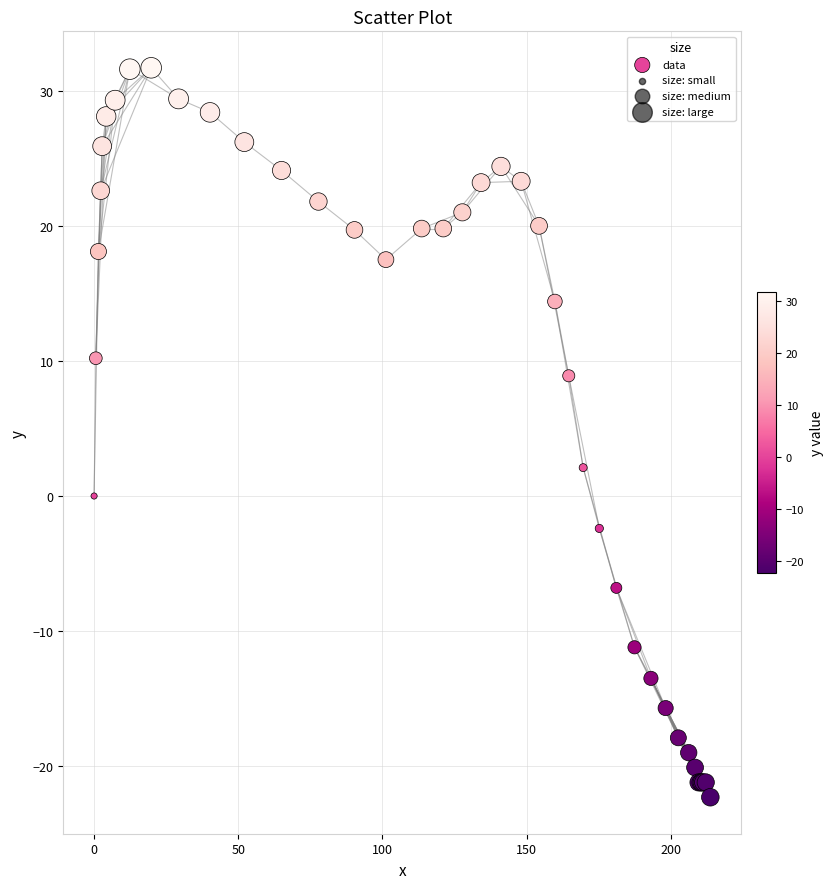

What Y value in the scatter plot is closest to 4?

2.1